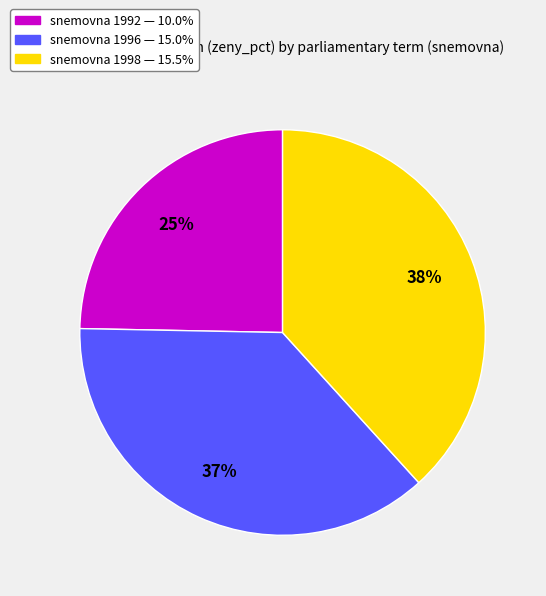

Does any single category account for the majority?

No